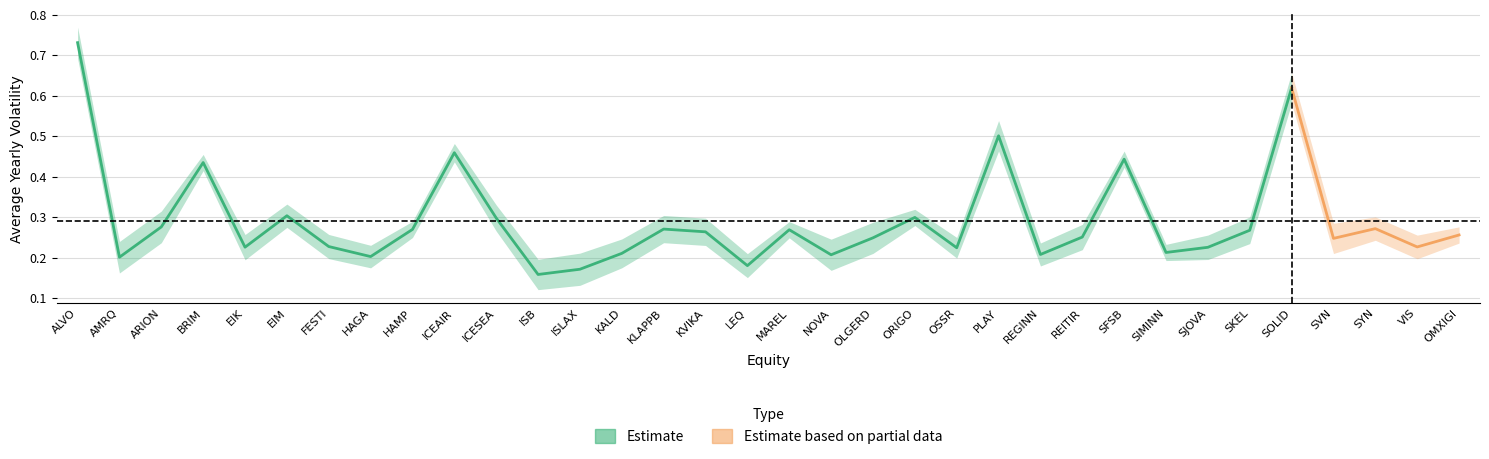

Count the number of data series in this chart.

2